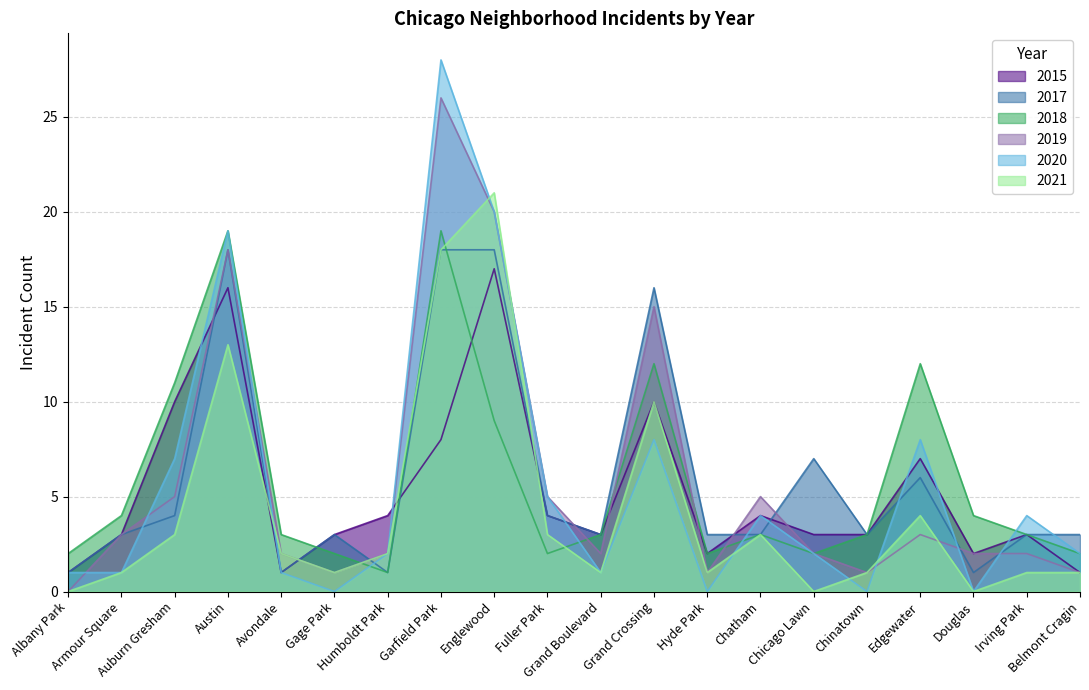

At which label is 2020 closest to 14?

Austin